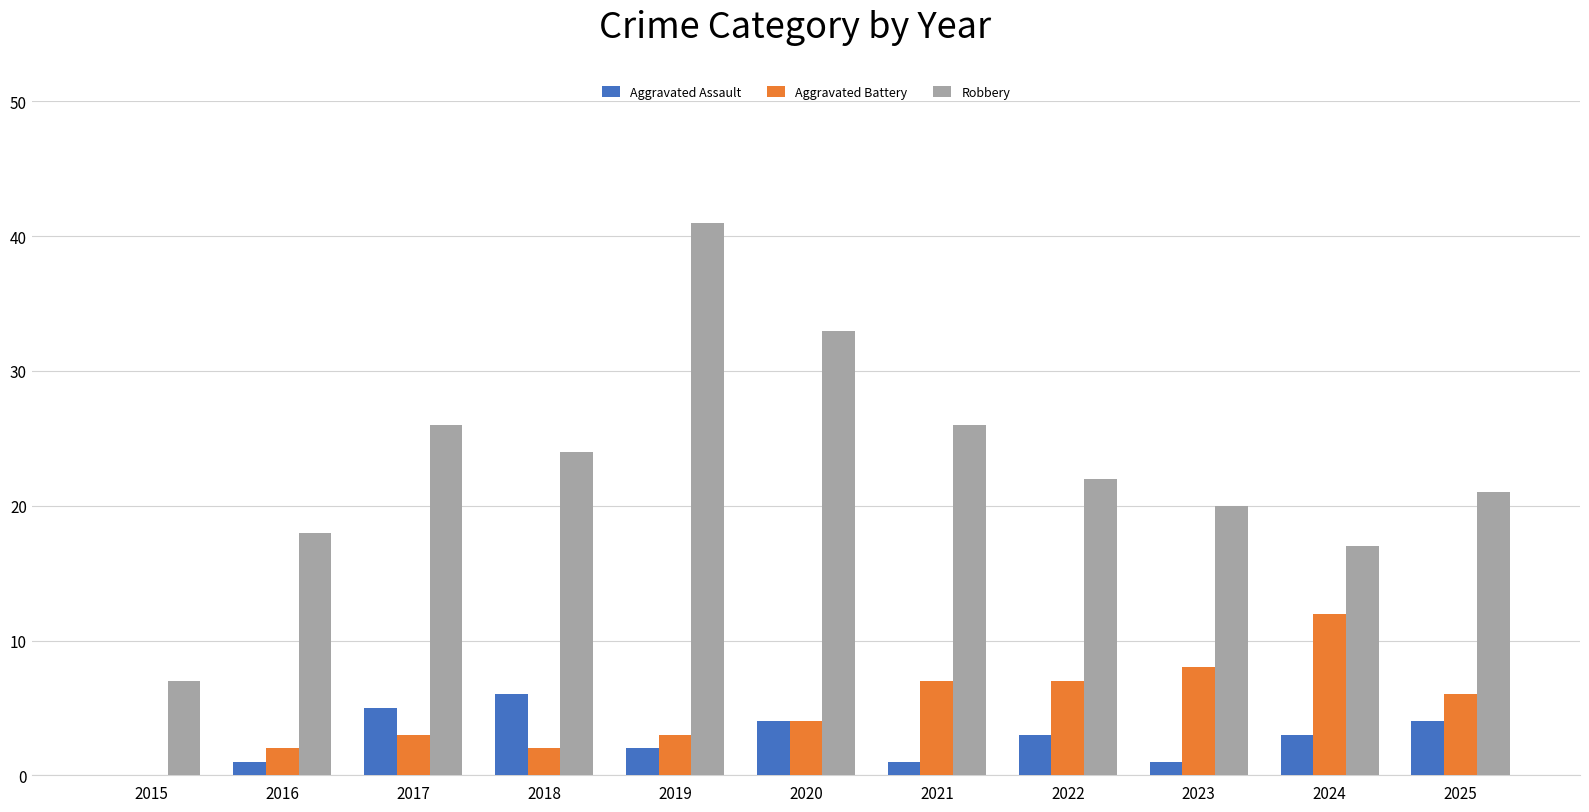

Which category has the highest value across all series?

2019